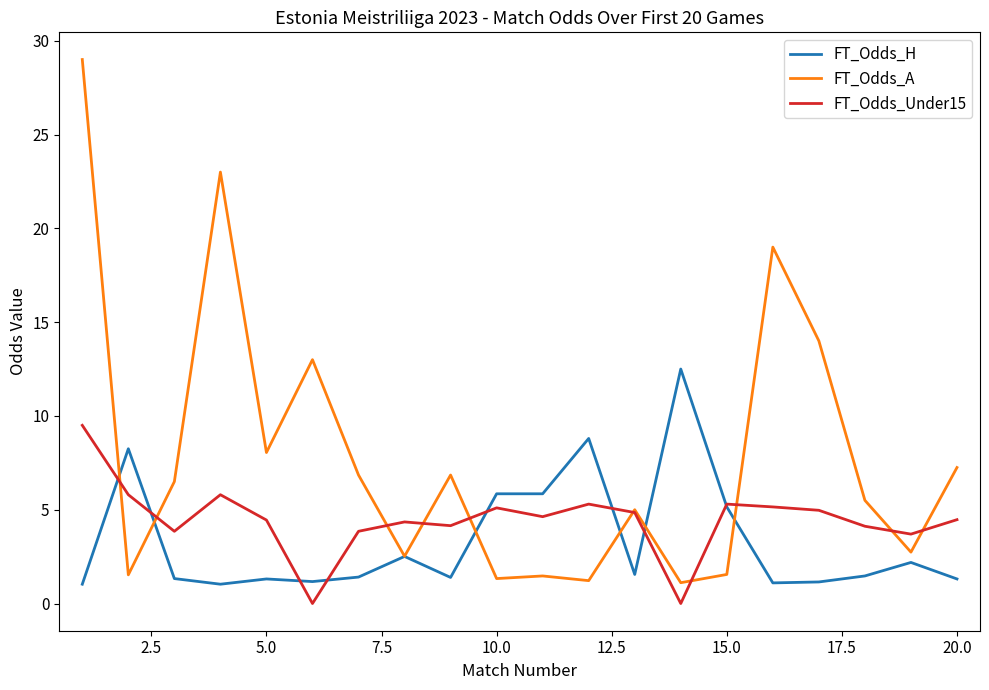

What is the greatest value displayed?

29.0